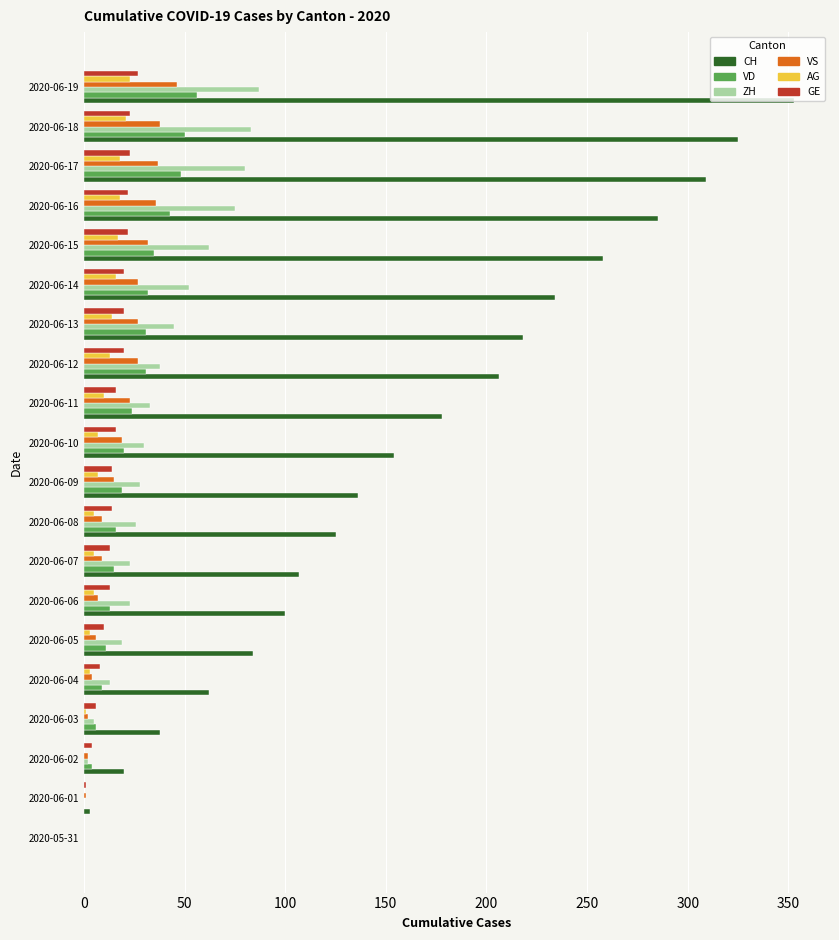

How many categories are shown in the chart?

20